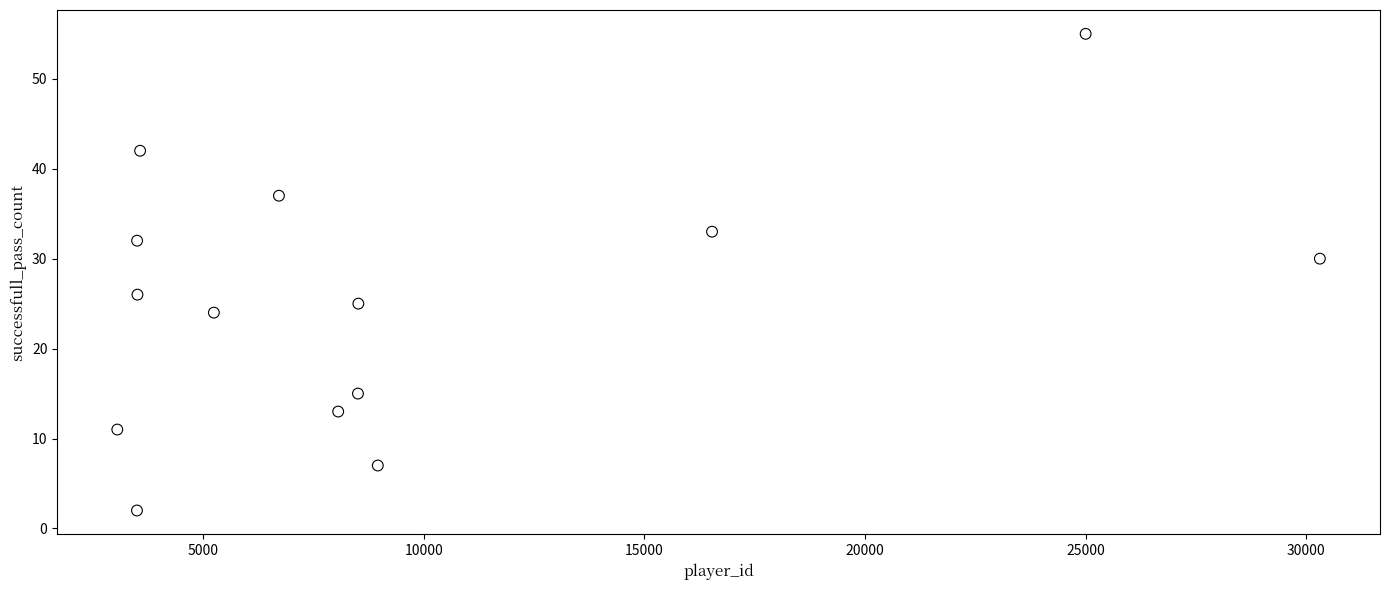

What is the range of X values (max minus min)?

27259